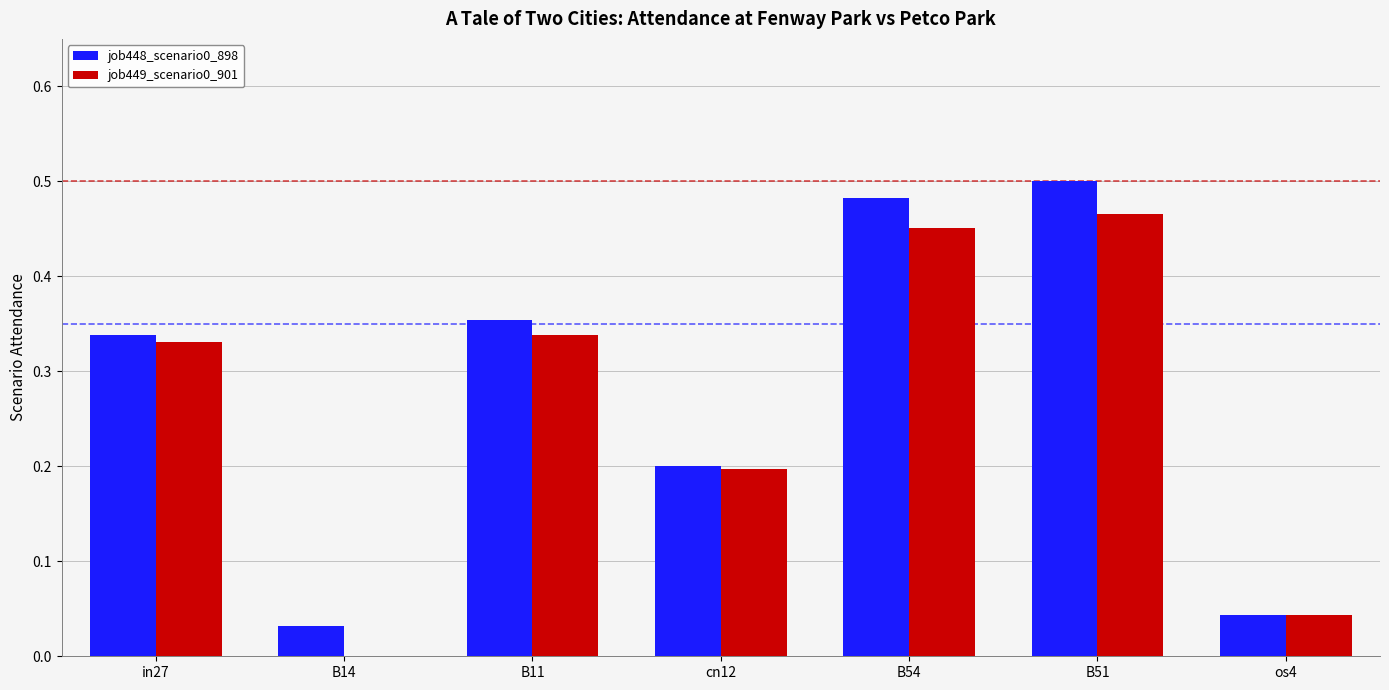

What is the total value across all series at B11?

0.7